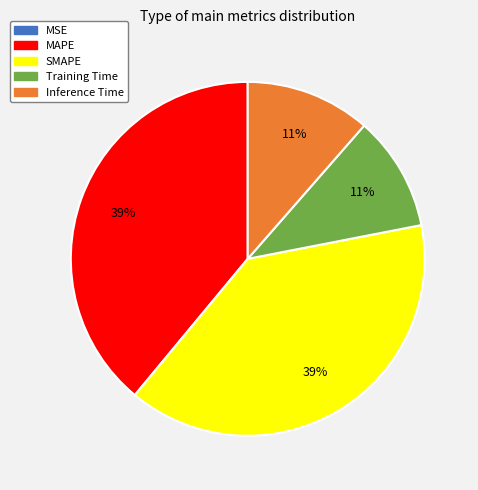

Is it true that Inference Time is 11% of the pie?

True